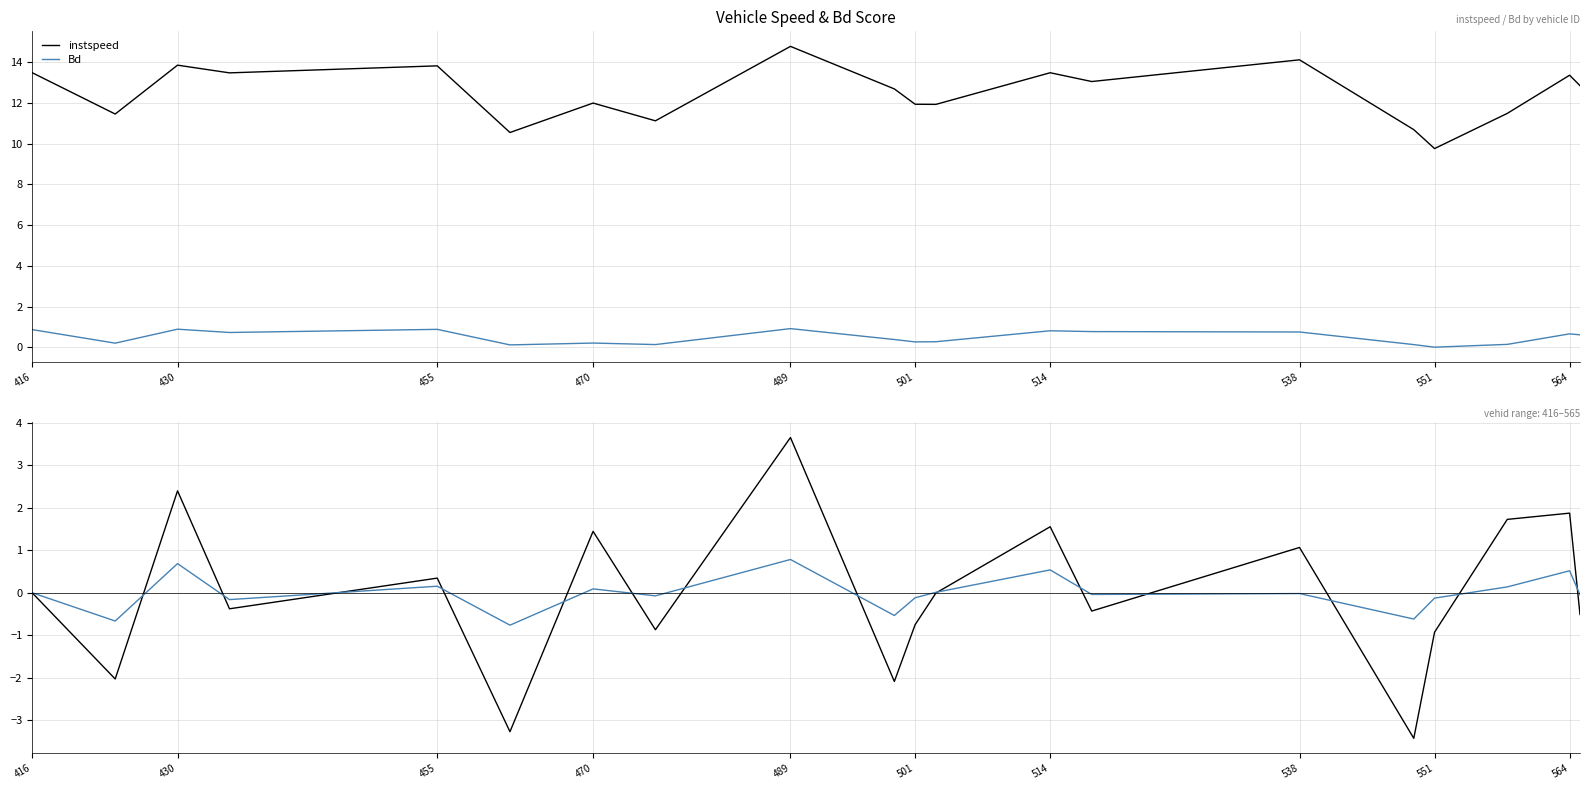

Rank the series by their maximum value, from lowest to highest.

Bd, instspeed